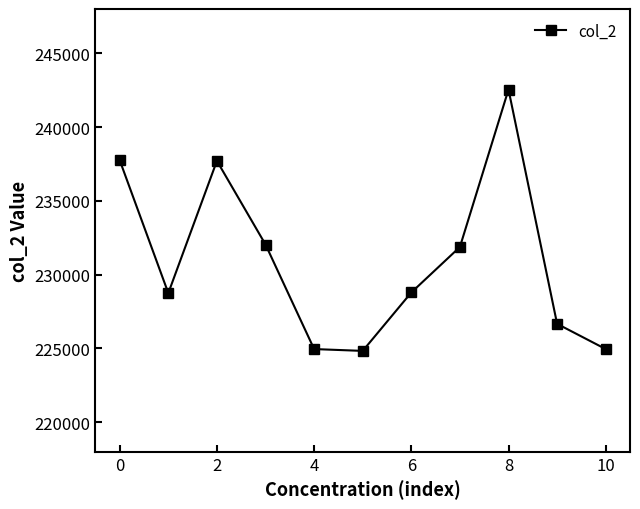

Count the number of categories in the chart.

11